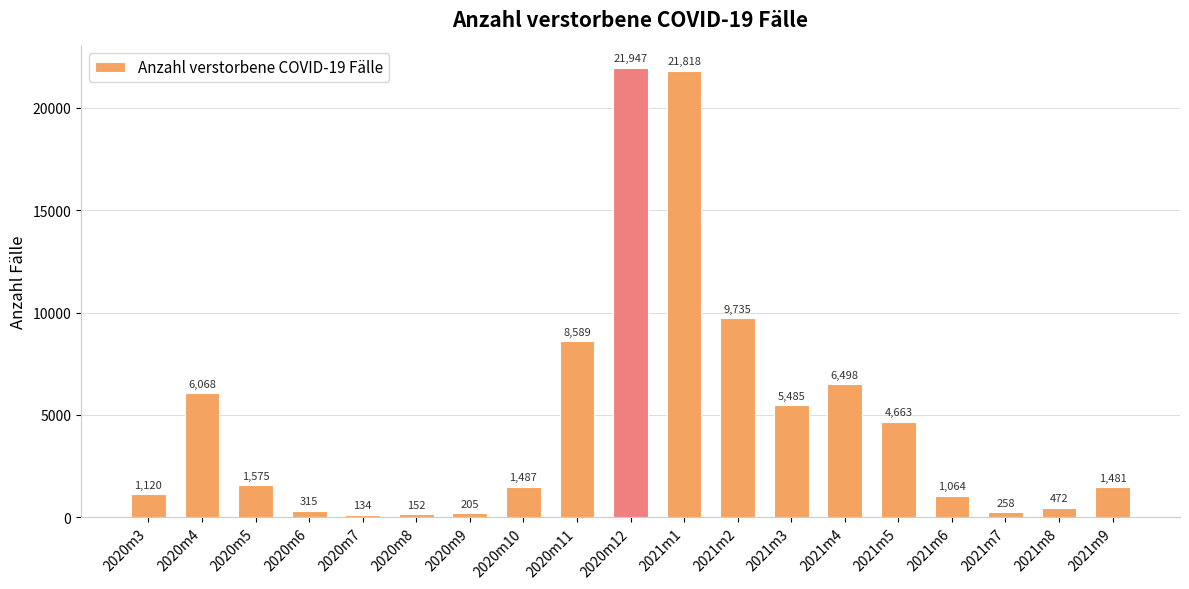

Read the value at 2020m11, to the nearest 100.

8600